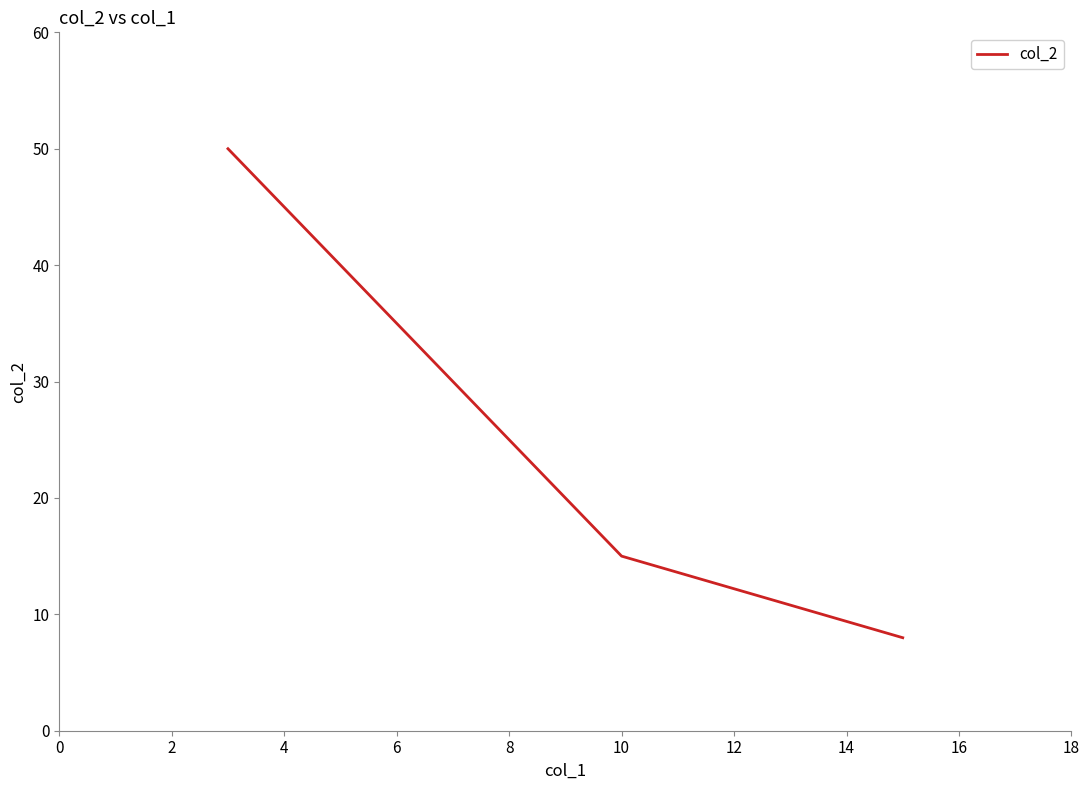

What is the smallest value displayed?

8.0